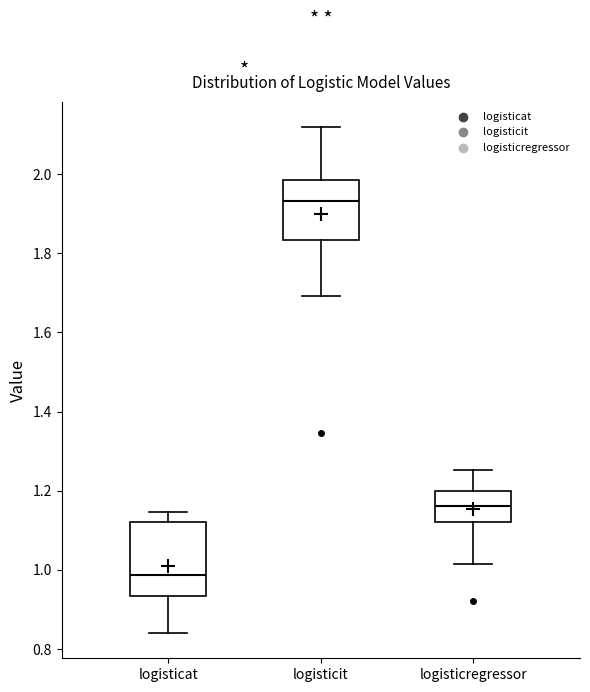

Where is the lower edge of the box for logisticregressor on the y-axis? The values are not printed on the chart, so give them approximately, as read against the axis.

1.12